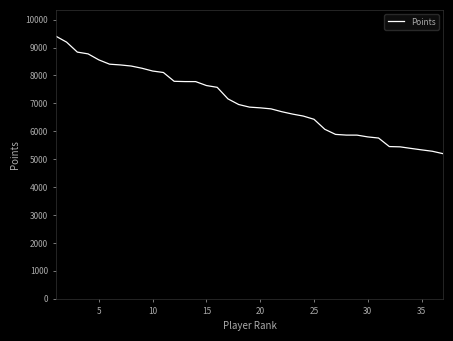

What is the greatest value displayed?

9408